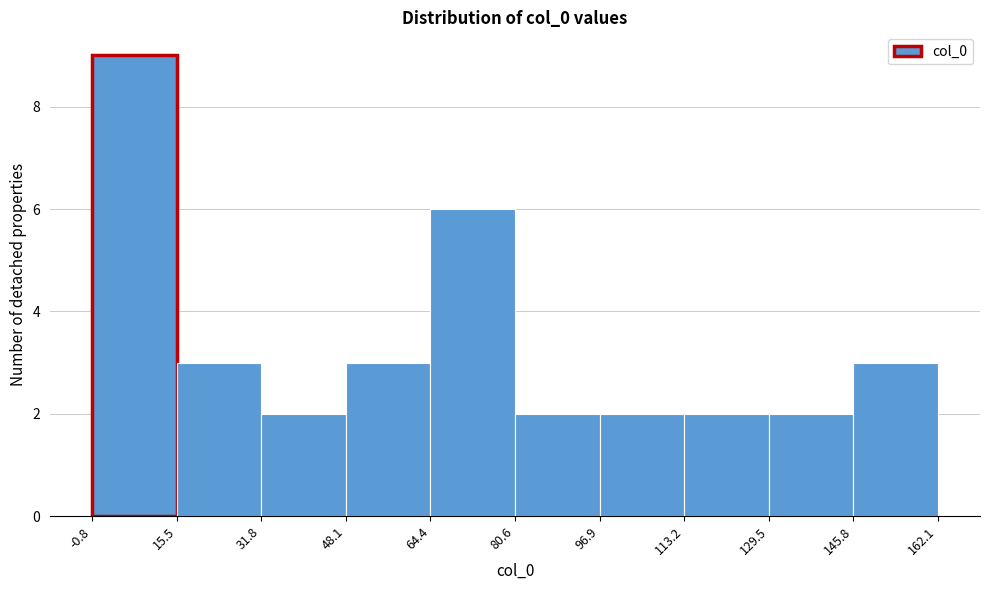

Over which range of the x-axis is the bar tallest?

-0.8 to 15.5